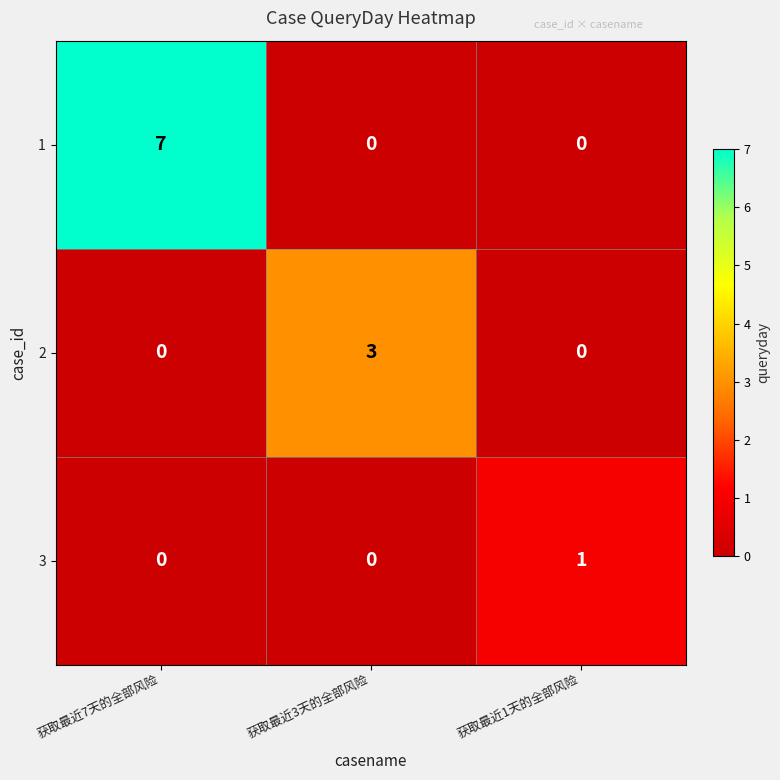

How many distinct data groups are displayed?

3